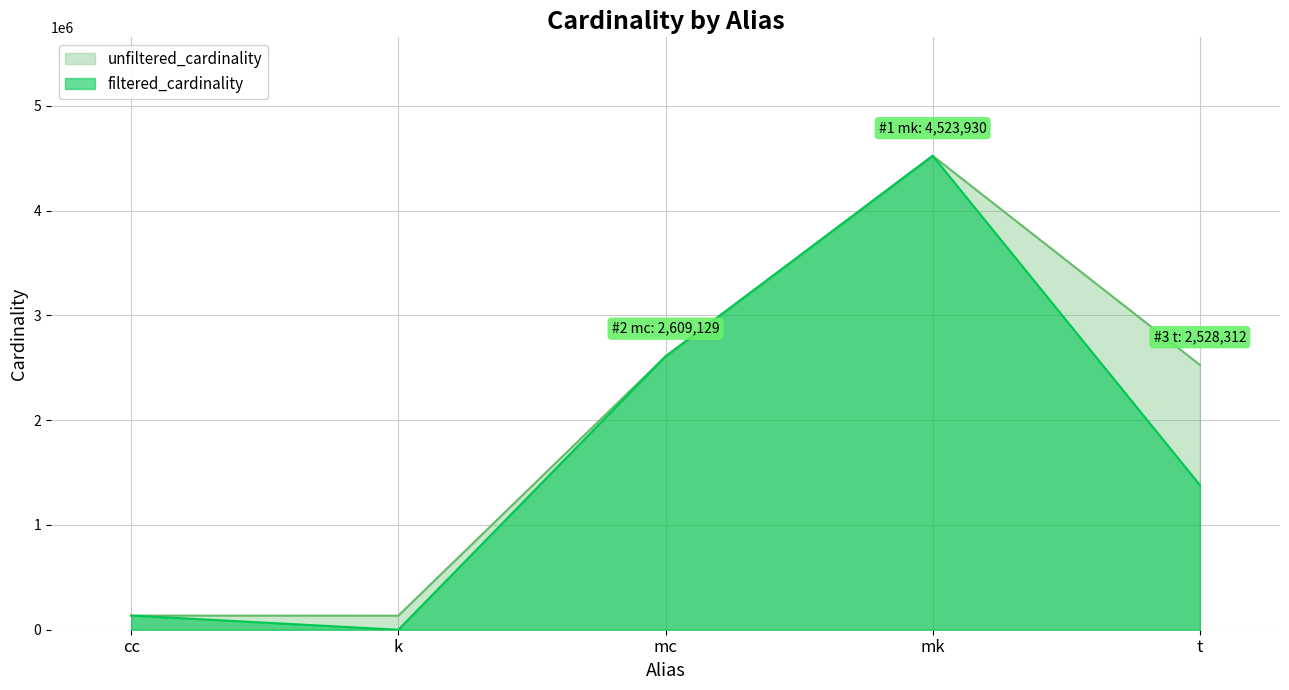

How many interior local valleys does the unfiltered_cardinality series have?

1